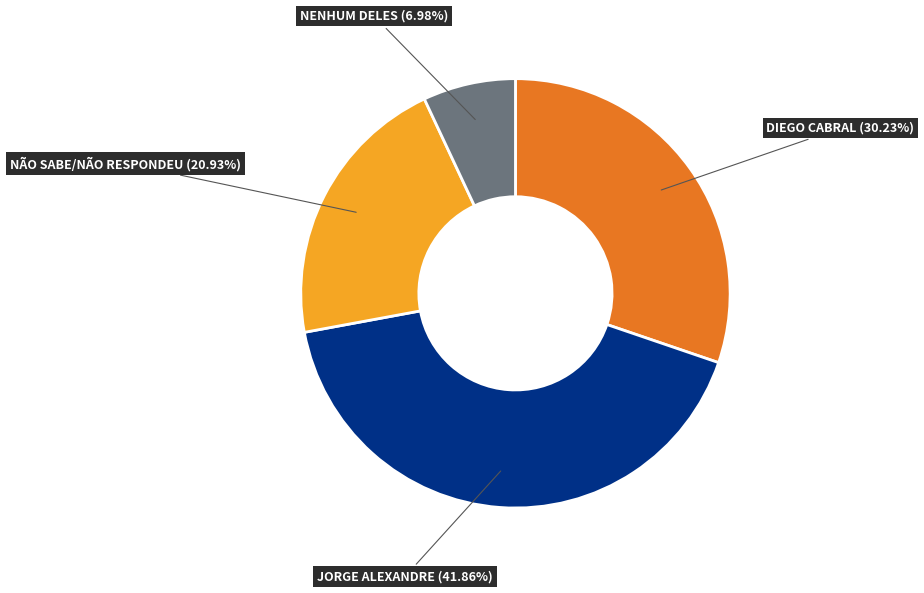

Which slice is the smallest?

NENHUM DELES